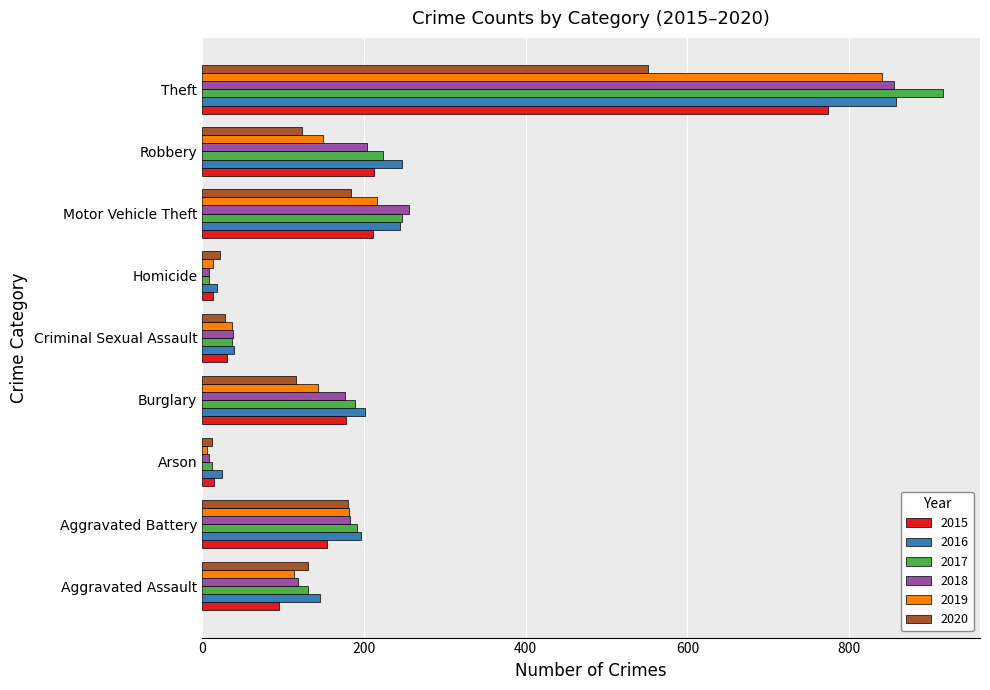

The 2016 series shows 247 at Robbery. True or false?

True